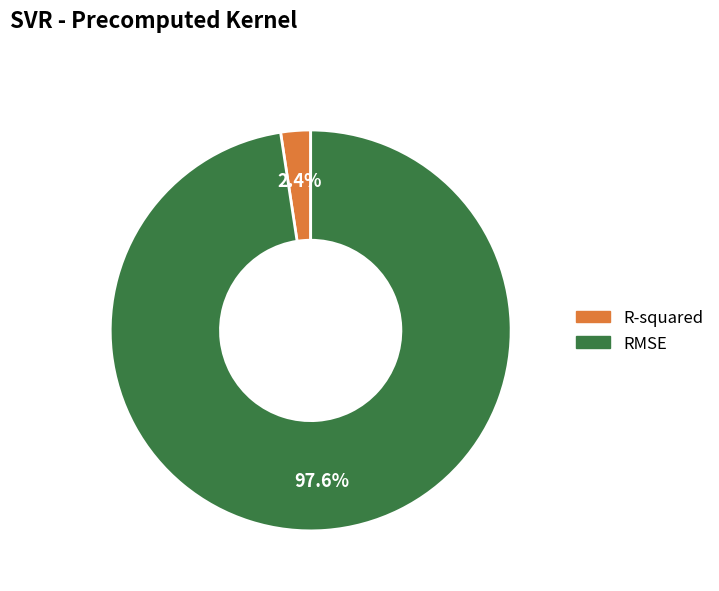

Combined, do RMSE and R-squared account for over 50%?

Yes